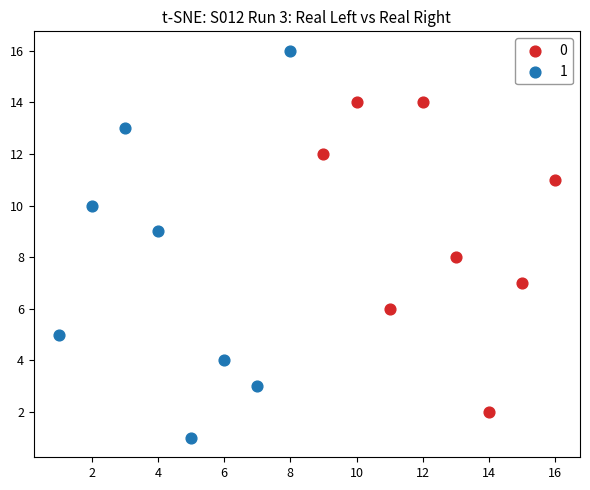

What are all the series names shown in the legend?

0, 1